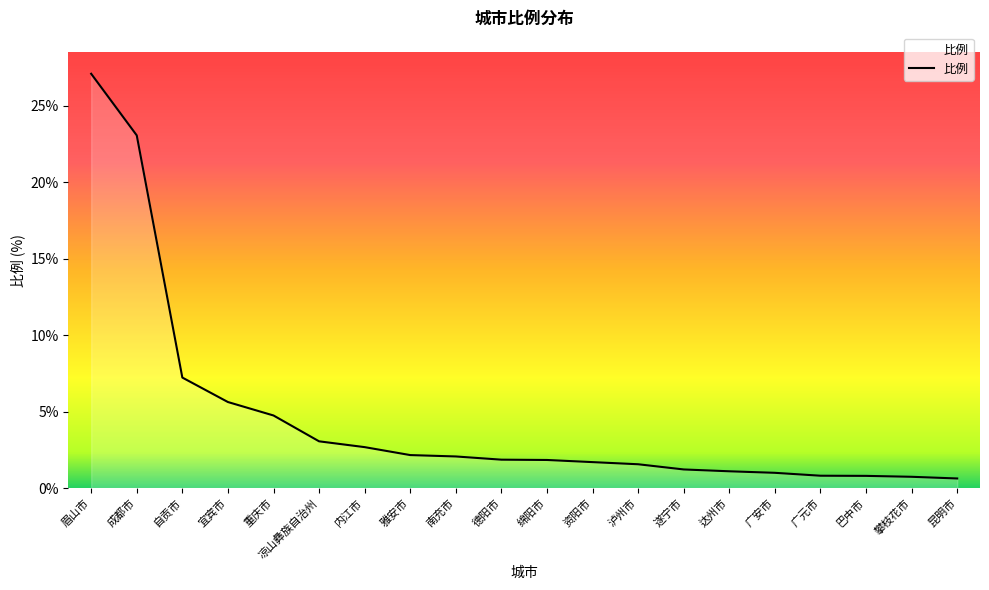

Is it true that the value at 眉山市 is 27.1?

True